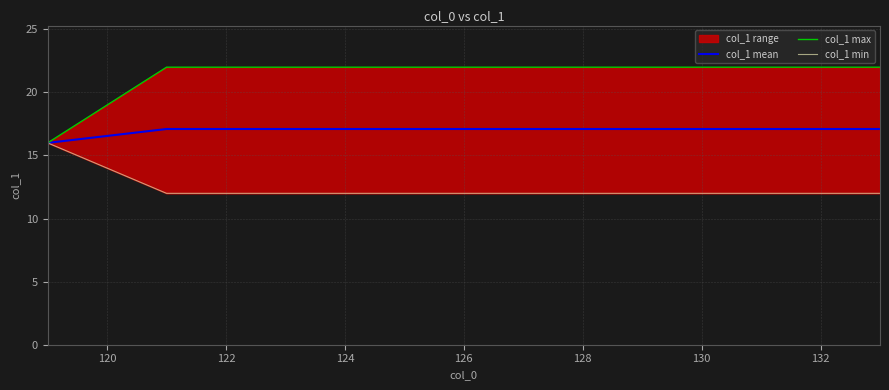

Is it true that col_1 mean equals 17.1 at 132?

True